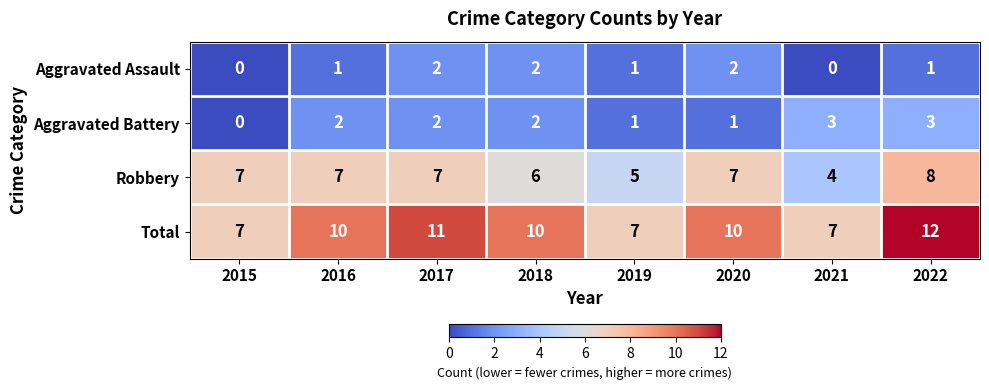

The Aggravated Battery series shows 5 at 2022. True or false?

False